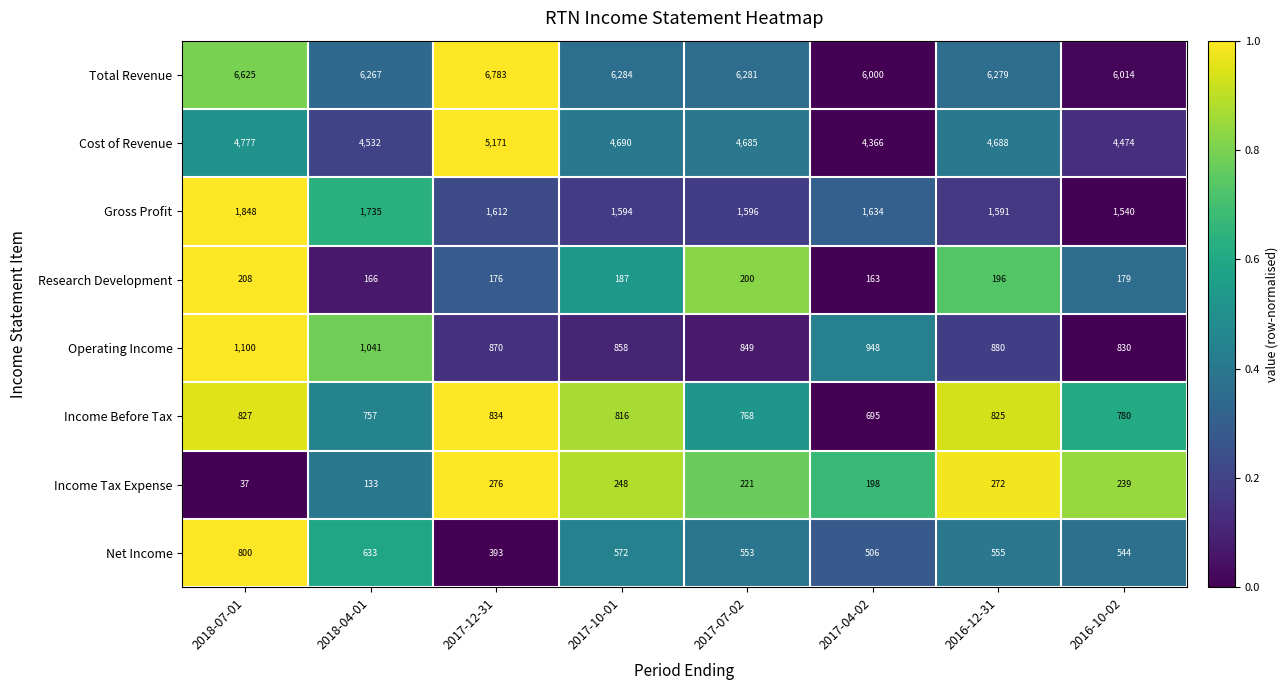

At 2017-10-01, list the series in order from smallest to largest.

Research Development, Income Tax Expense, Net Income, Income Before Tax, Operating Income, Gross Profit, Cost of Revenue, Total Revenue